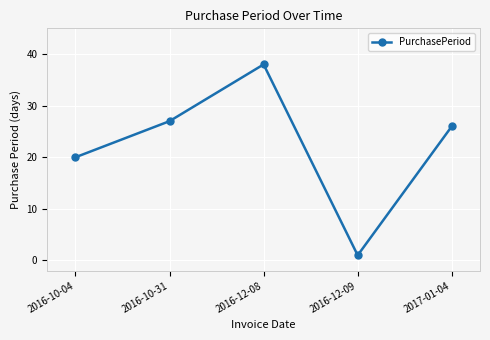

What is the label of the 1st point from the right?

2017-01-04